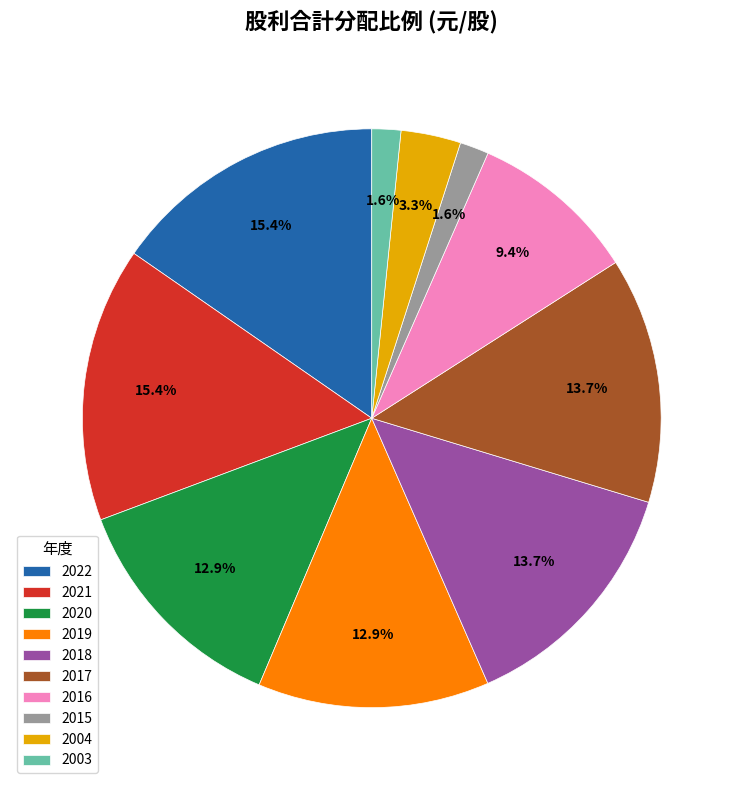

Between 2021 and 2015, which is larger?

2021